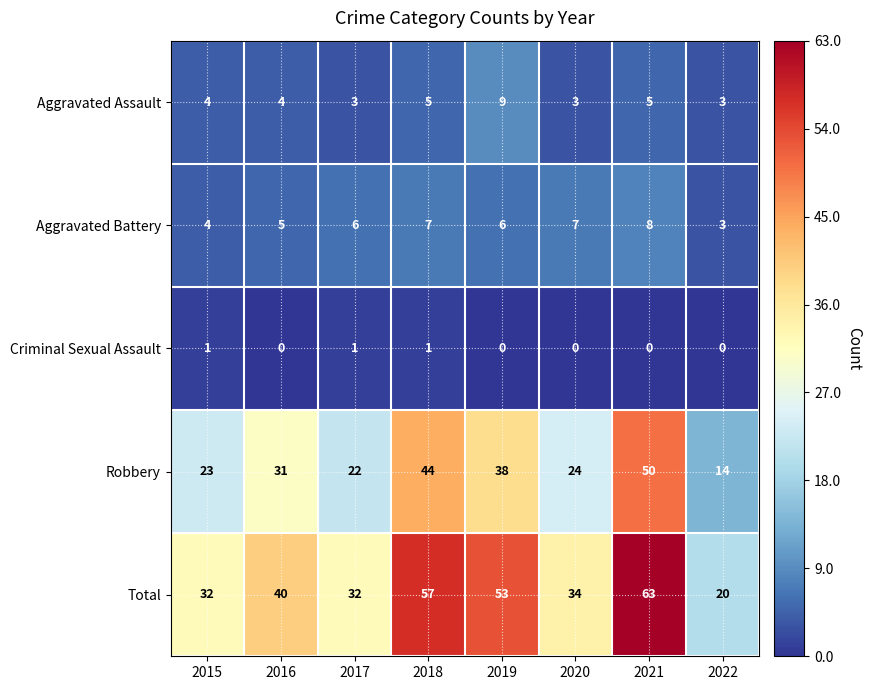

What is the maximum value shown in the chart?

63